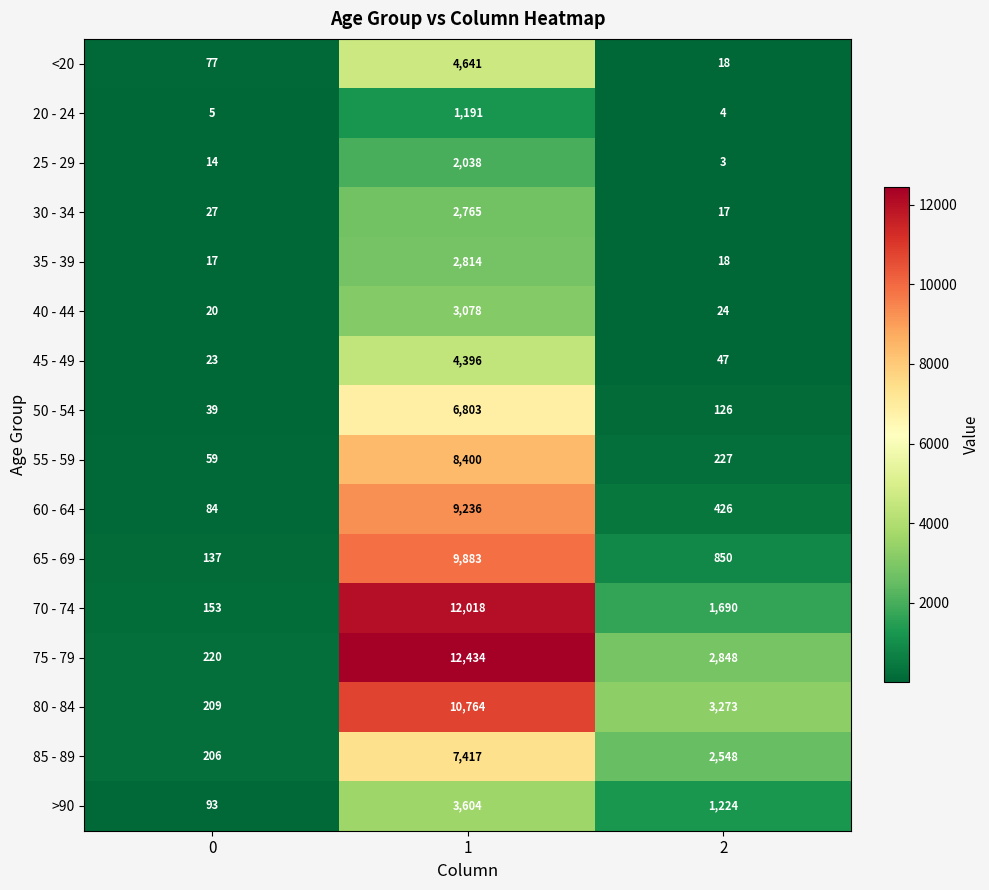

What is the highest value of the 65 - 69 series?

9883